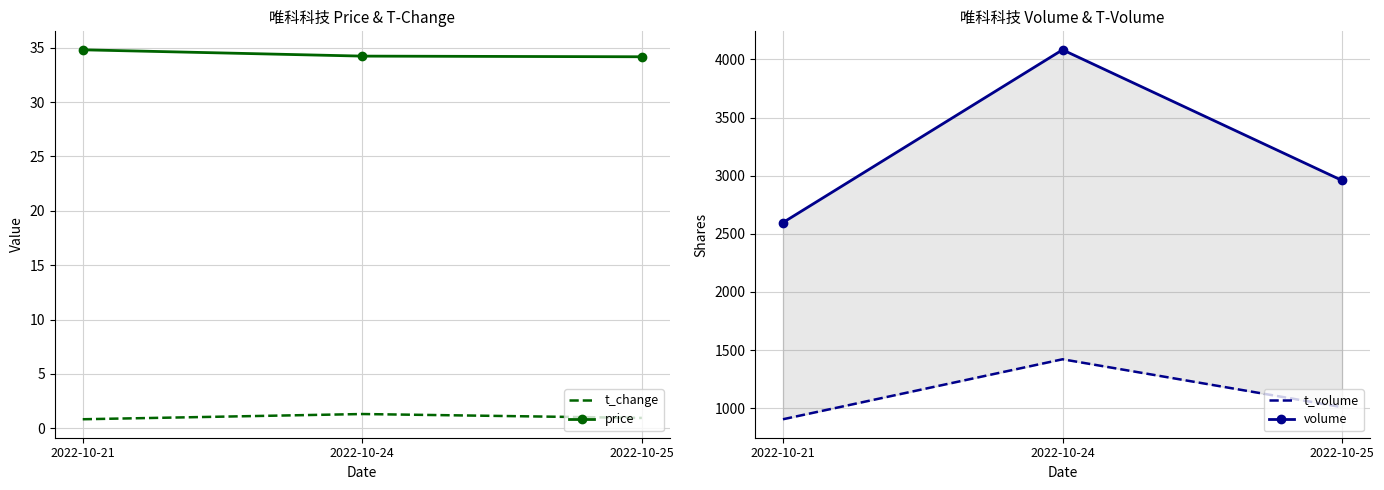

The price series shows 34.2 at 2022-10-25. True or false?

True